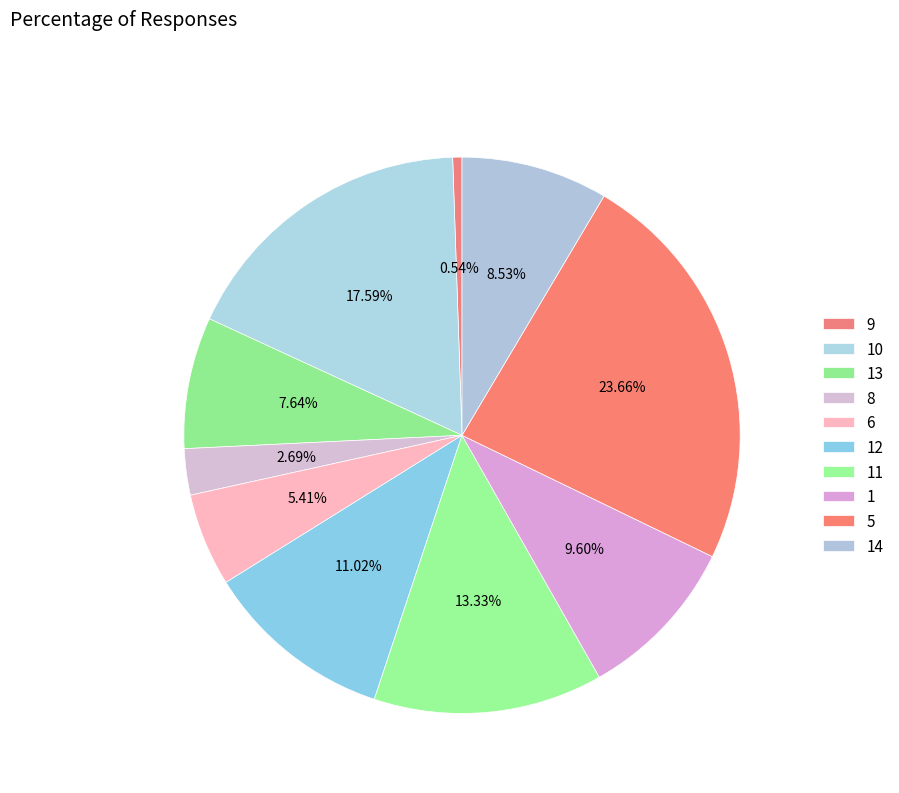

To the nearest percent, what portion does 9 represent?

1%